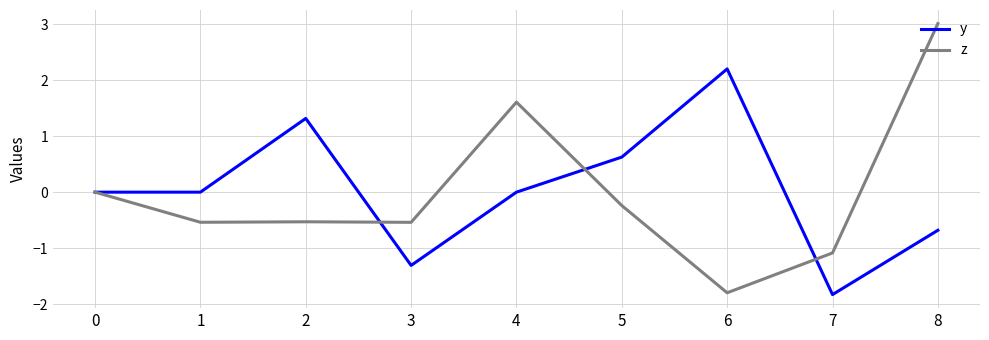

Between 2 and 8, which series saw the biggest shift?

z